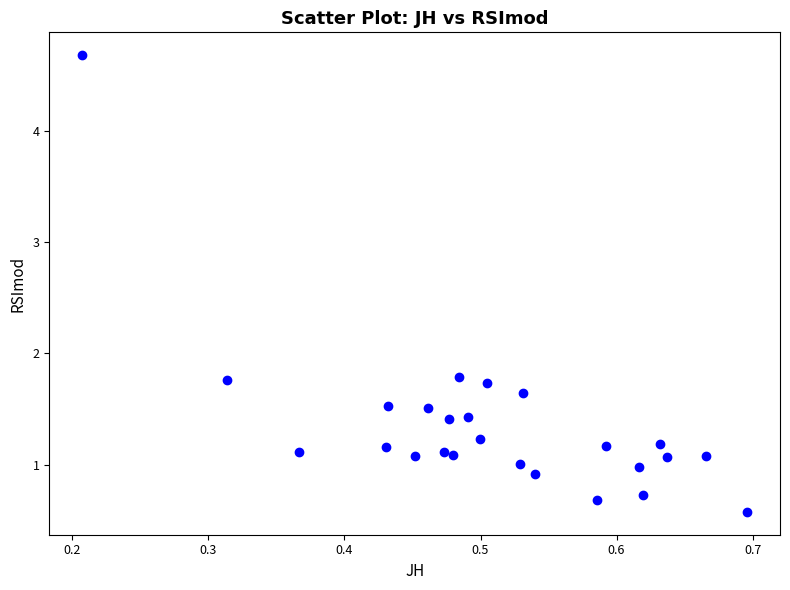

What is the range of X values (max minus min)?

0.5